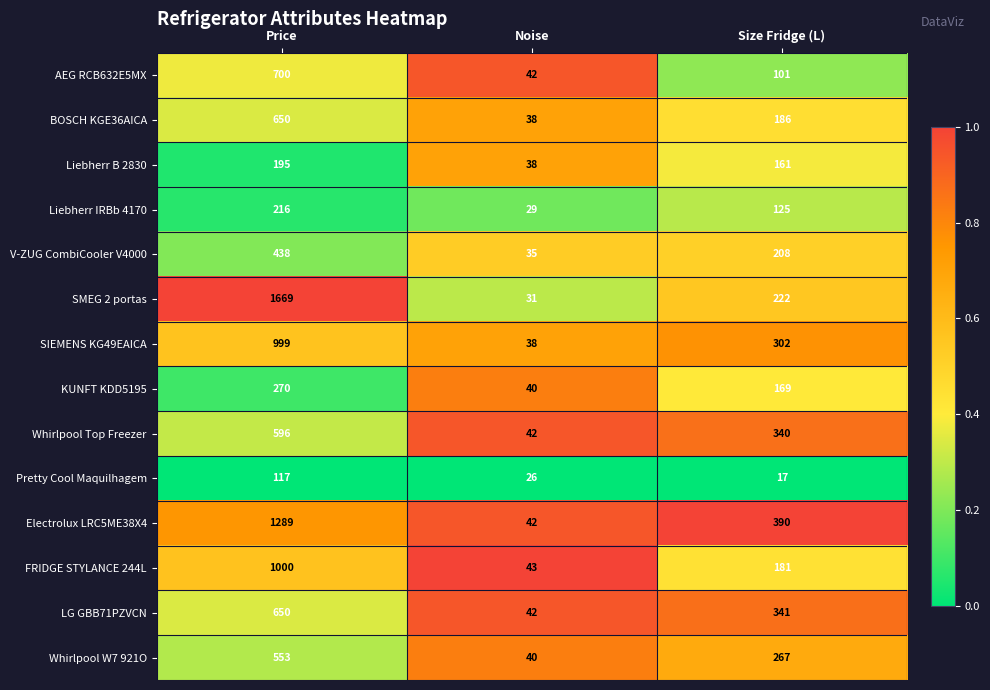

Which label corresponds to the largest value in the chart?

Price